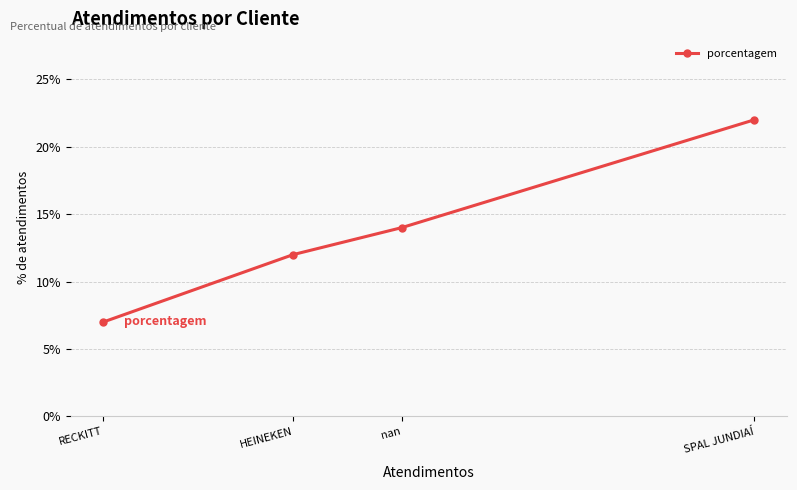

The value at RECKITT is 7. True or false?

True